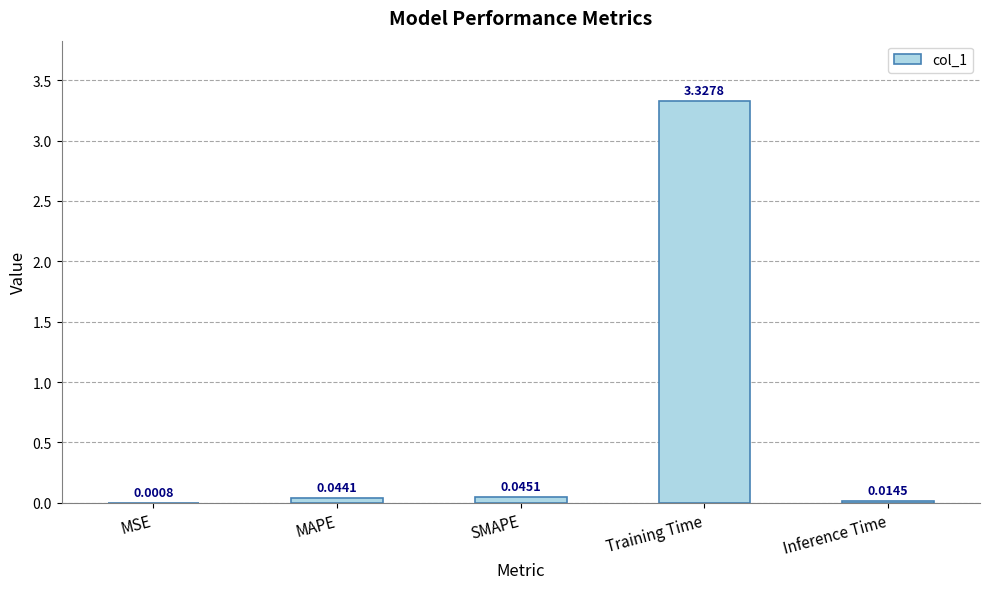

What is the sum of the values at MAPE and Training Time?

3.4